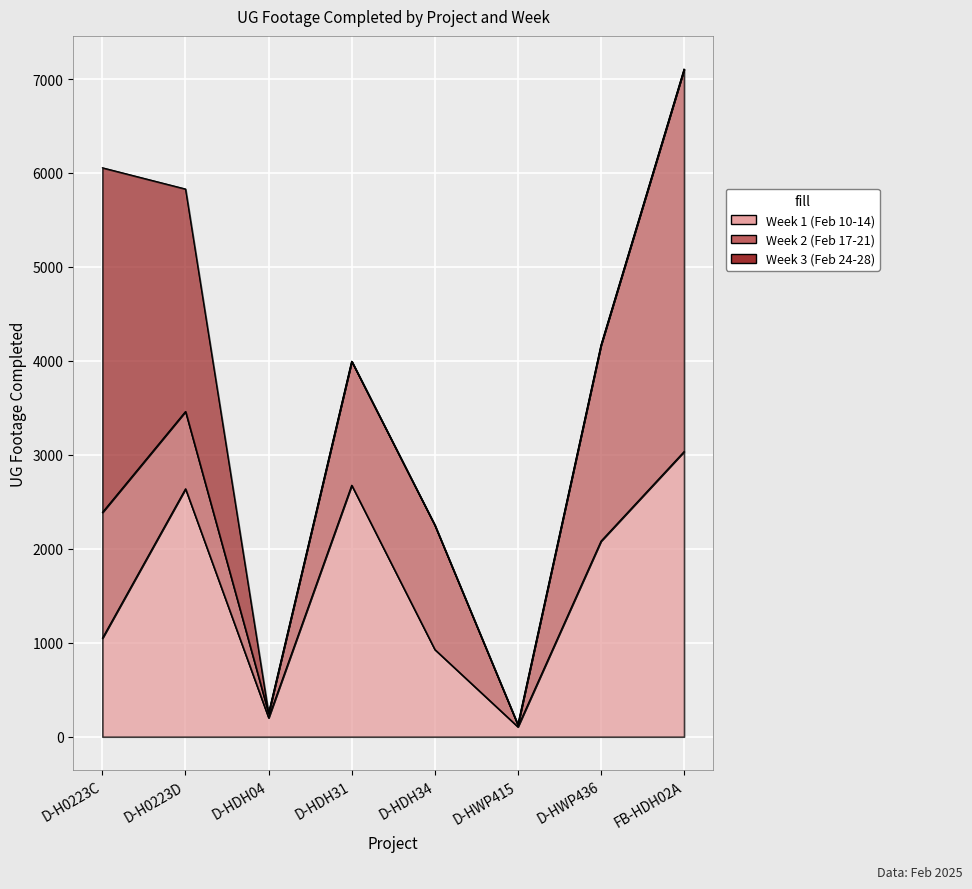

Where is the first local maximum for Week 1 (Feb 10-14)?

D-H0223D